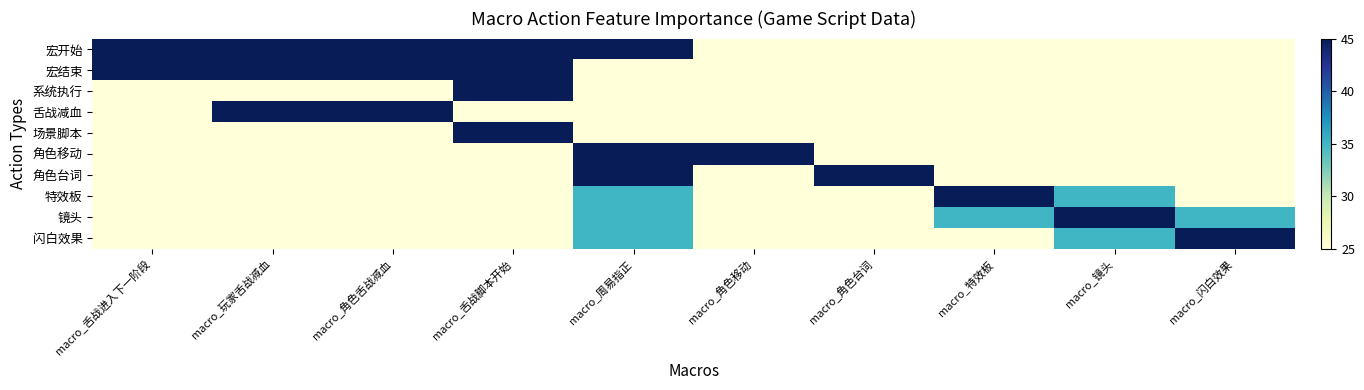

Rank the series at macro_特效板 from highest to lowest value.

特效板, 镜头, 宏开始, 宏结束, 系统执行, 舌战减血, 场景脚本, 角色移动, 角色台词, 闪白效果